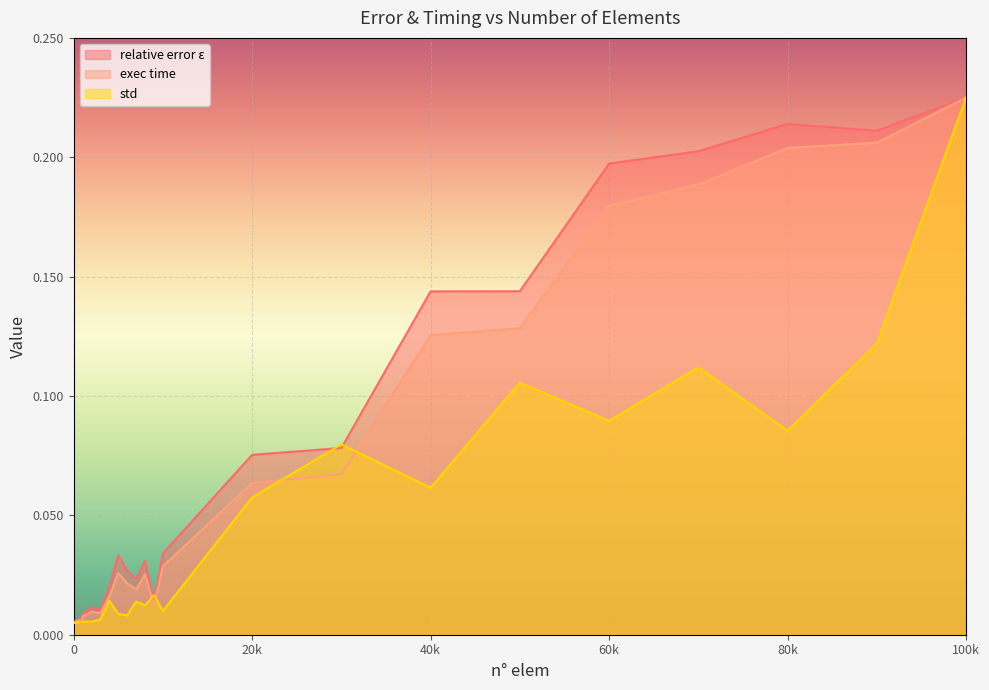

After their last crossing, which series has the higher values: relative error ε or std?

relative error ε